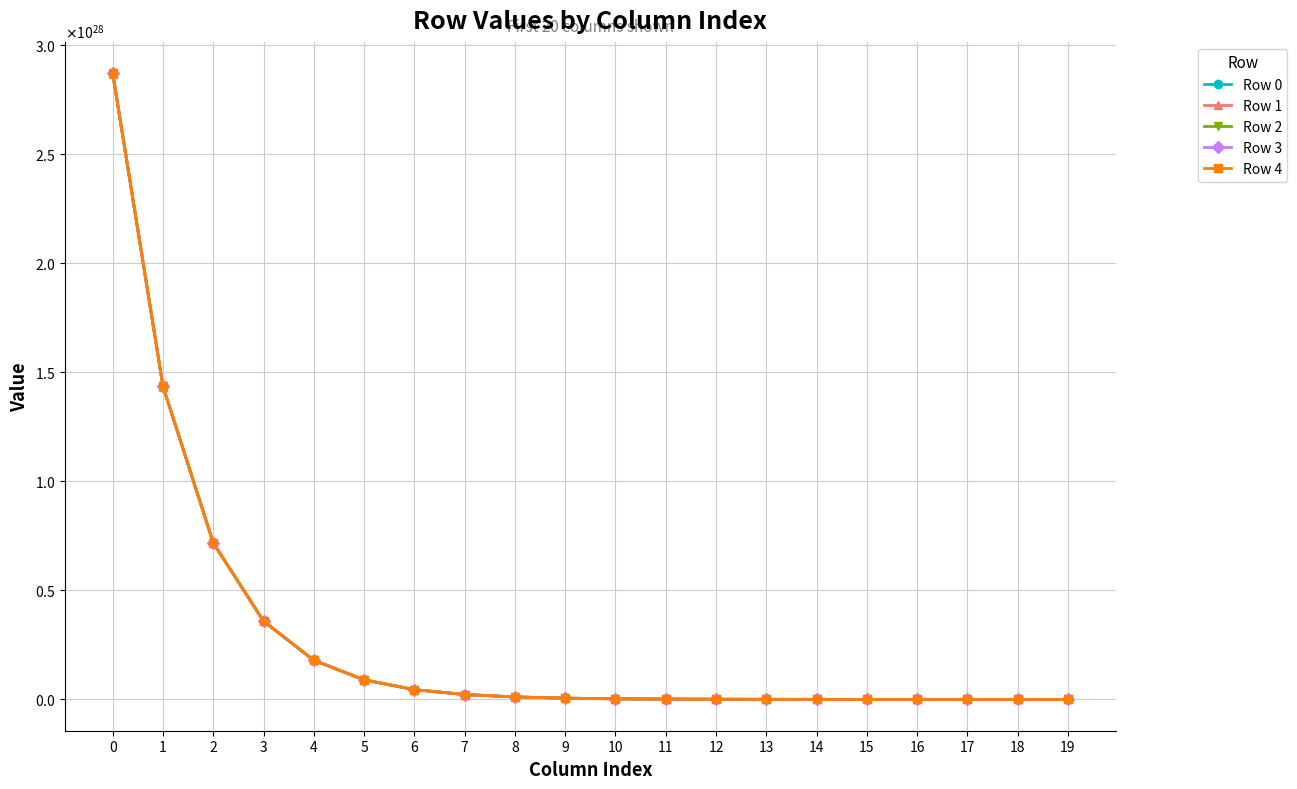

Between 11 and 12, which is larger?

11